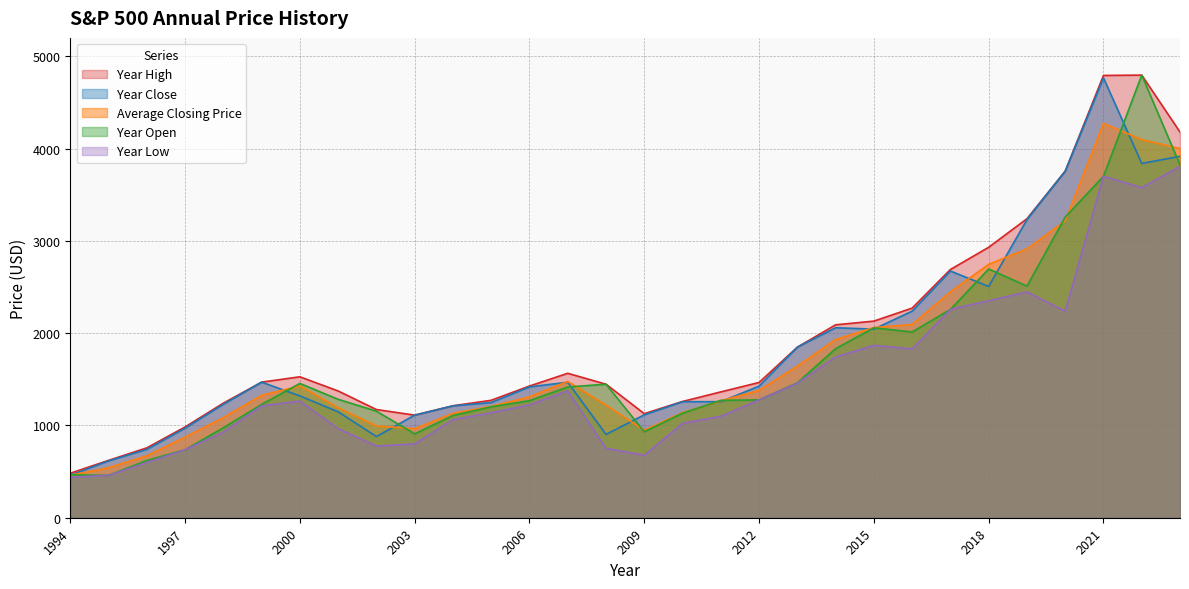

Is it true that Year High equals 1716.3 at 2003?

False